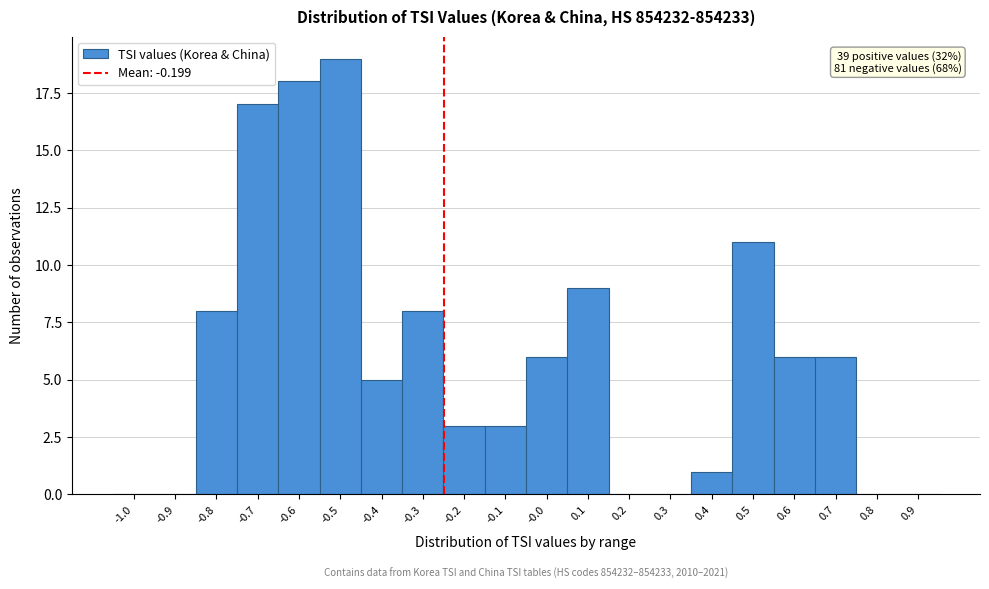

Reading right to left, what are all the values shown in this chart?

0.9=0	0.8=0	0.7=6	0.6=6	0.5=11	0.4=1	0.3=0	0.2=0	0.1=9	-0.0=6	-0.1=3	-0.2=3	-0.3=8	-0.4=5	-0.5=19	-0.6=18	-0.7=17	-0.8=8	-0.9=0	-1.0=0